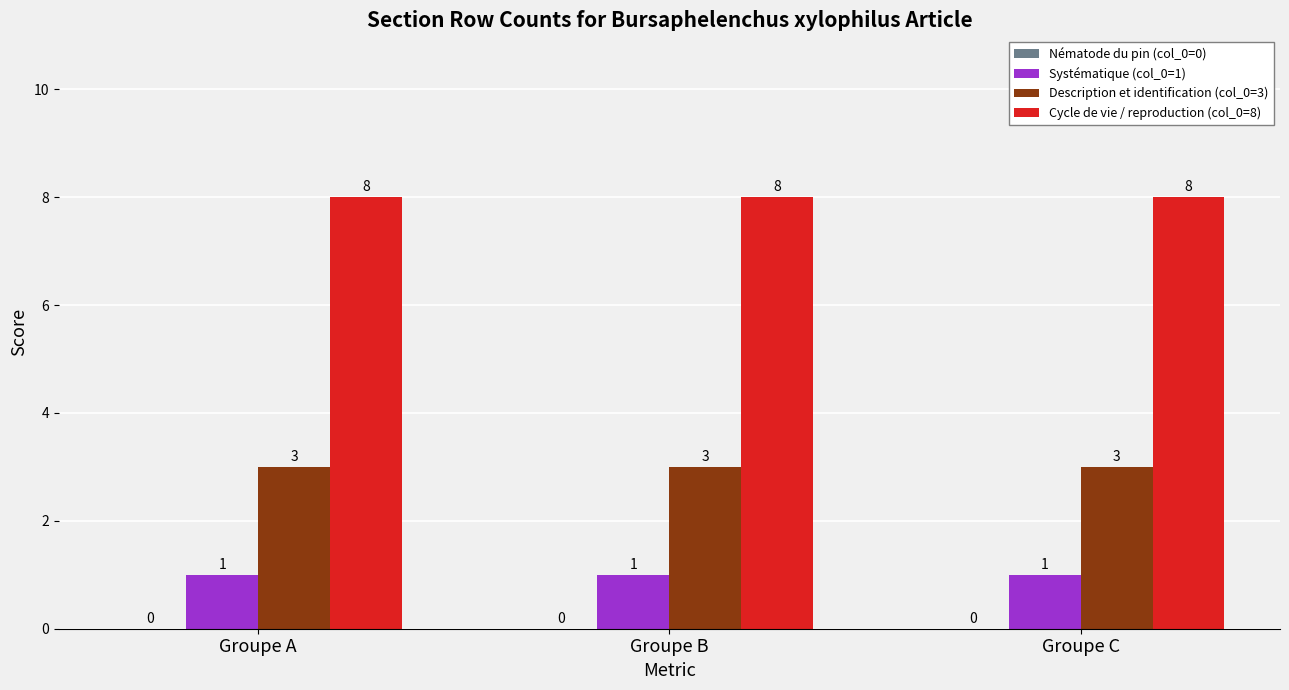

What is the spread (max minus min) of values at Groupe C?

7